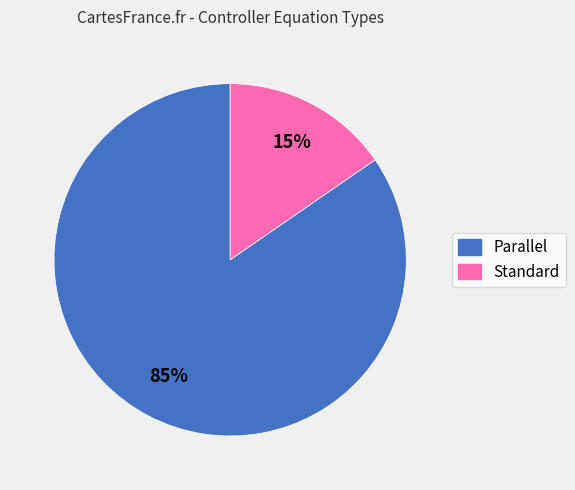

Is it true that Parallel is 79% of the pie?

False